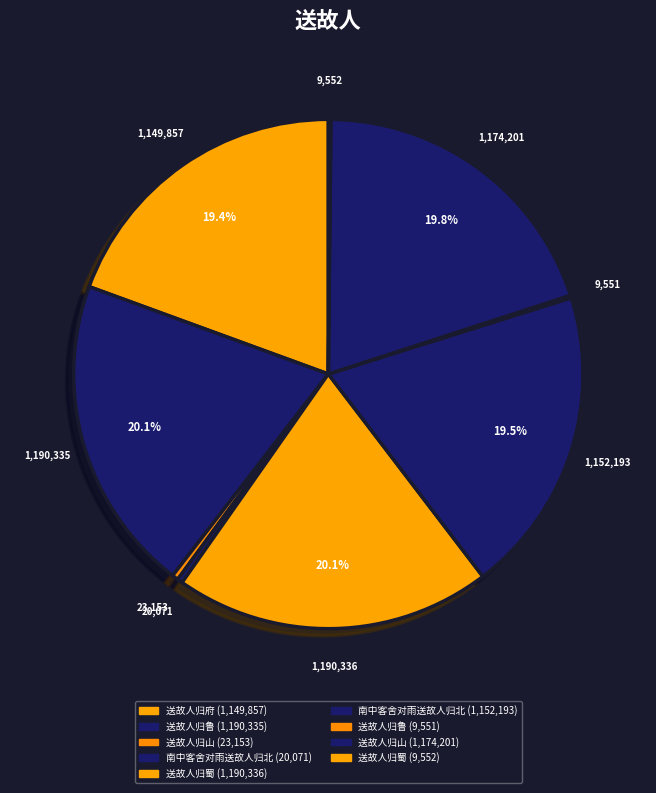

Rank the categories by value from lowest to highest.

送故人归鲁, 送故人归蜀, 南中客舍对雨送故人归北, 送故人归山, 送故人归府, 南中客舍对雨送故人归北, 送故人归山, 送故人归鲁, 送故人归蜀